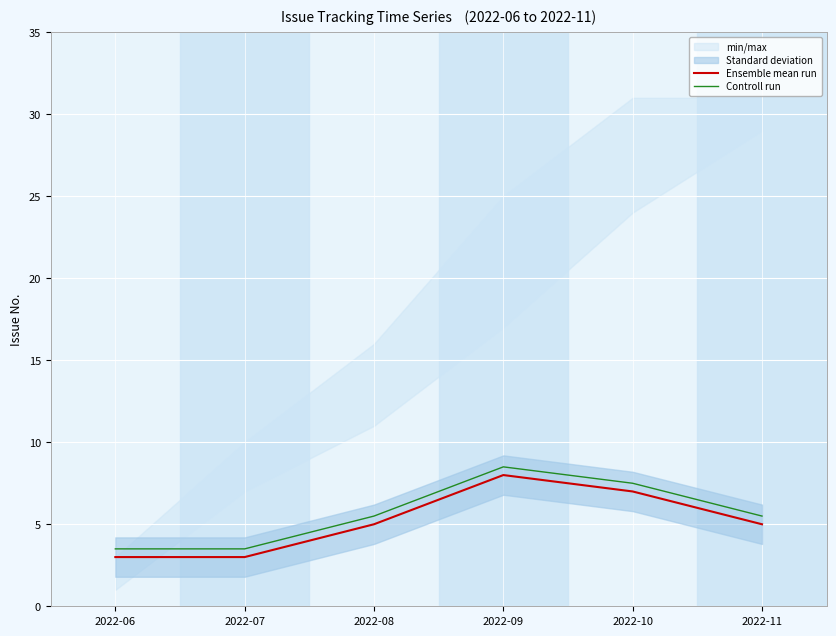

In Ensemble mean run, how many points are higher than both neighbors (excluding endpoints)?

1